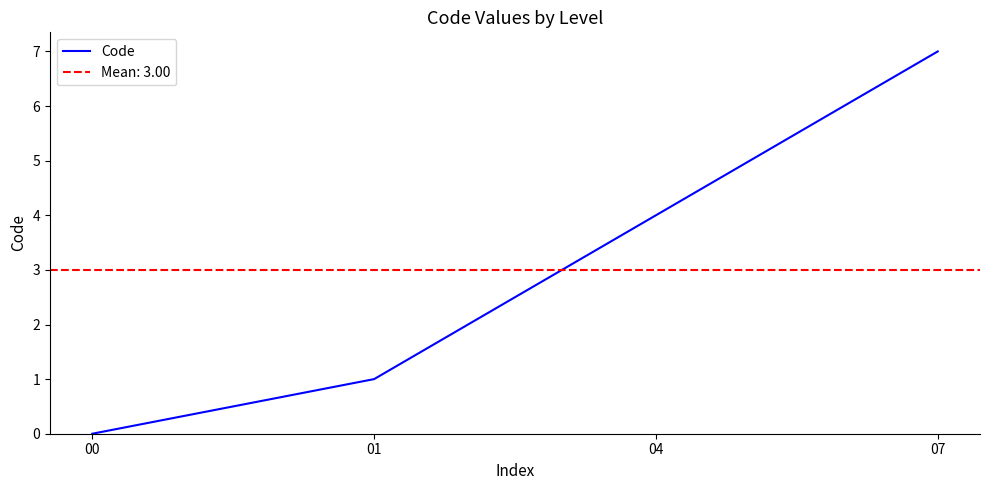

Count the number of categories in the chart.

4